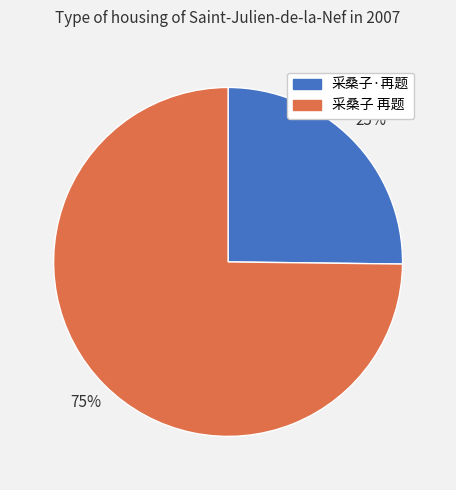

Rank the categories by value from highest to lowest.

采桑子 再题, 采桑子·再题